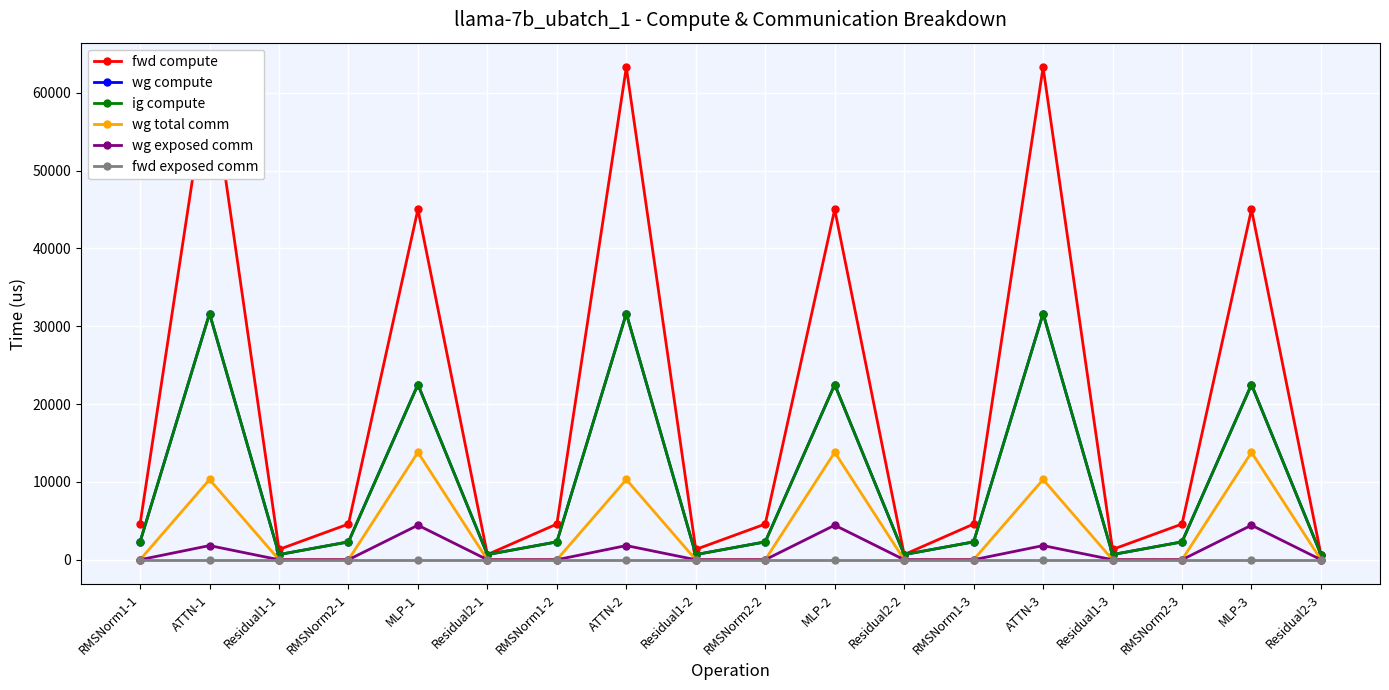

Reading right to left, list all the values displayed in this chart.

fwd compute: 661.6	45010.0	4585.9	1323.2	63263.4	4585.9	661.6	45010.0	4585.9	1323.2	63263.4	4585.9	661.6	45010.0	4585.9	1323.2	63263.4	4585.9
wg compute: 661.6	22505.0	2293.0	661.6	31631.7	2293.0	661.6	22505.0	2293.0	661.6	31631.7	2293.0	661.6	22505.0	2293.0	661.6	31631.7	2293.0
ig compute: 661.6	22505.0	2293.0	661.6	31631.7	2293.0	661.6	22505.0	2293.0	661.6	31631.7	2293.0	661.6	22505.0	2293.0	661.6	31631.7	2293.0
wg total comm: 0.0	13800.3	0.0	0.0	10306.8	0.0	0.0	13800.3	0.0	0.0	10306.8	0.0	0.0	13800.3	0.0	0.0	10306.8	0.0
wg exposed comm: 0.0	4435.4	0.0	0.0	1816.8	0.0	0.0	4435.4	0.0	0.0	1816.8	0.0	0.0	4435.4	0.0	0.0	1816.8	0.0
fwd exposed comm: 0.0	0.0	0.0	0.0	0.0	0.0	0.0	0.0	0.0	0.0	0.0	0.0	0.0	0.0	0.0	0.0	0.0	0.0